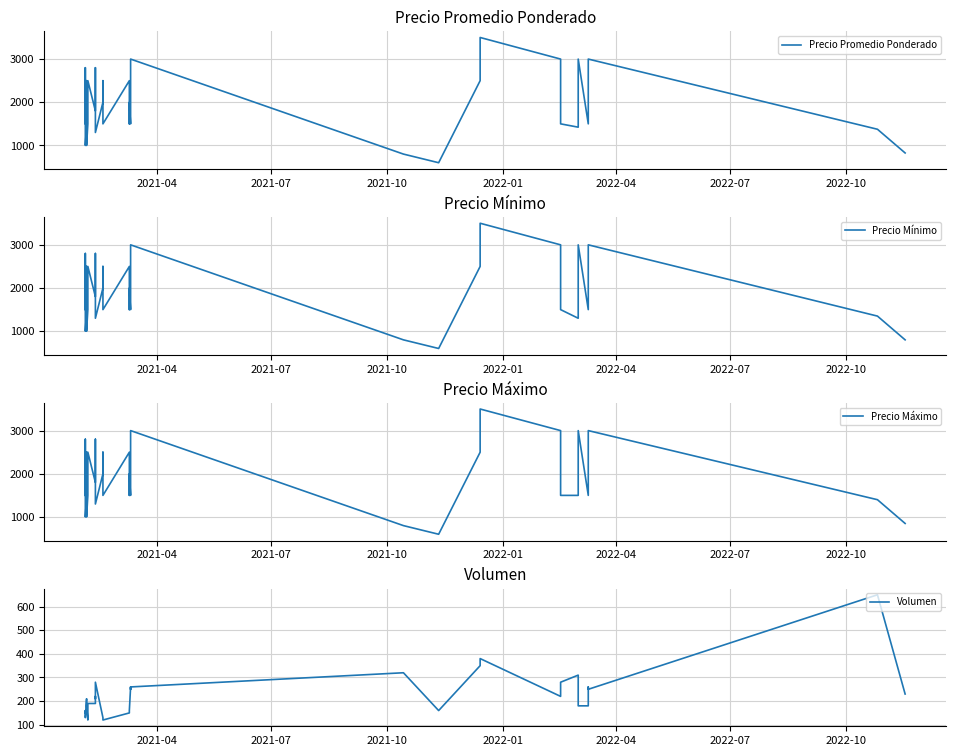

Reading left to right, list all the values displayed in this chart.

Precio Promedio Ponderado: 1500	2000	2400	2800	1000	1500	2500	2000	1000	1500	2000	2500	1800	2200	2800	1300	2000	2500	1500	2500	1500	2000	1500	2000	3000	800	600	2500	3500	3000	2000	1500	1423	2000	3000	1500	2000	3000	1375	826
Precio Mínimo: 1500	2000	2400	2800	1000	1500	2500	2000	1000	1500	2000	2500	1800	2200	2800	1300	2000	2500	1500	2500	1500	2000	1500	2000	3000	800	600	2500	3500	3000	2000	1500	1300	2000	3000	1500	2000	3000	1350	800
Precio Máximo: 1500	2000	2400	2800	1000	1500	2500	2000	1000	1500	2000	2500	1800	2200	2800	1300	2000	2500	1500	2500	1500	2000	1500	2000	3000	800	600	2500	3500	3000	2000	1500	1500	2000	3000	1500	2000	3000	1400	850
Volumen: 150	160	150	150	130	210	190	180	180	120	180	190	190	220	210	280	130	130	120	150	150	160	260	250	260	320	160	350	380	220	220	280	310	180	180	180	260	250	650	230